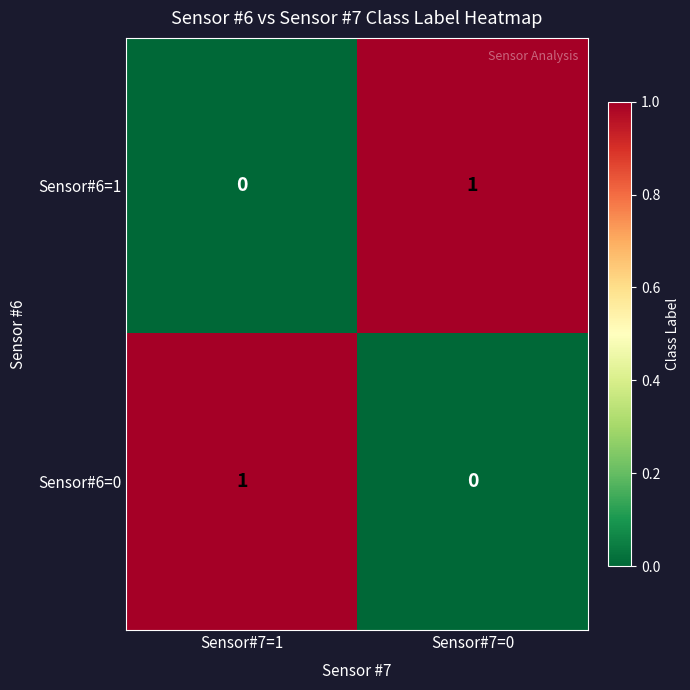

Is the value of Sensor#6=1 at Sensor#7=0 greater than the value of Sensor#6=0 at Sensor#7=0?

Yes